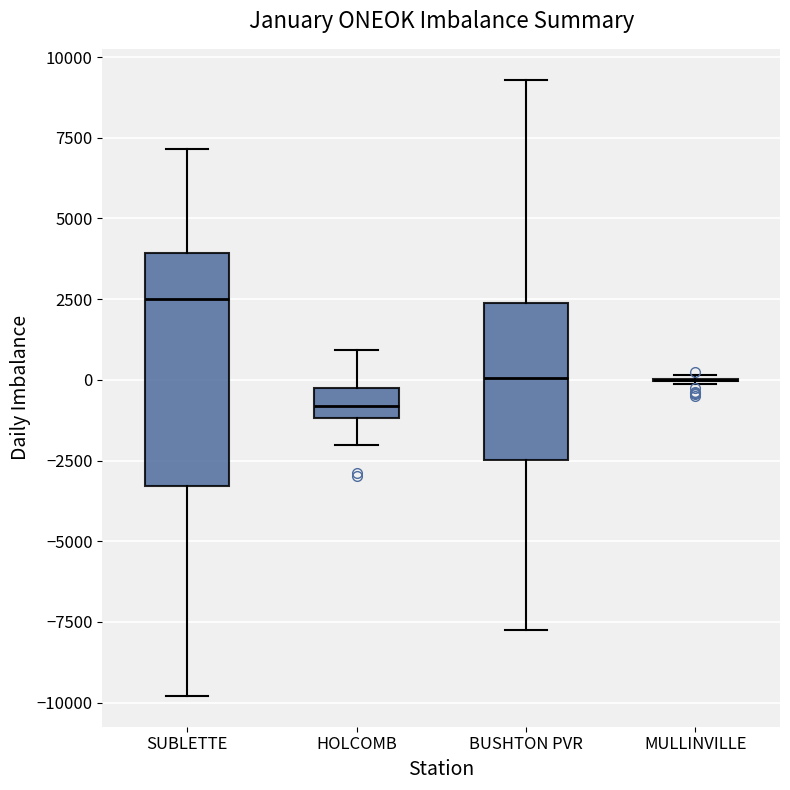

Reading left to right, transcribe this box plot: for each box, give where its median line is, the range the box spans, and where its two whiskers end, as read against the y-axis. The values are not printed on the chart, so give them approximately, as read against the axis.

SUBLETTE: median 2500, box -3500 to 4000, whiskers -10000 to 7000
HOLCOMB: median -1000 (inside the box), box -1000 to 0, whiskers -2000 to 1000
BUSHTON PVR: median 0, box -2500 to 2500, whiskers -8000 to 9500
MULLINVILLE: box collapsed to a line at 0, whiskers 0 to 0